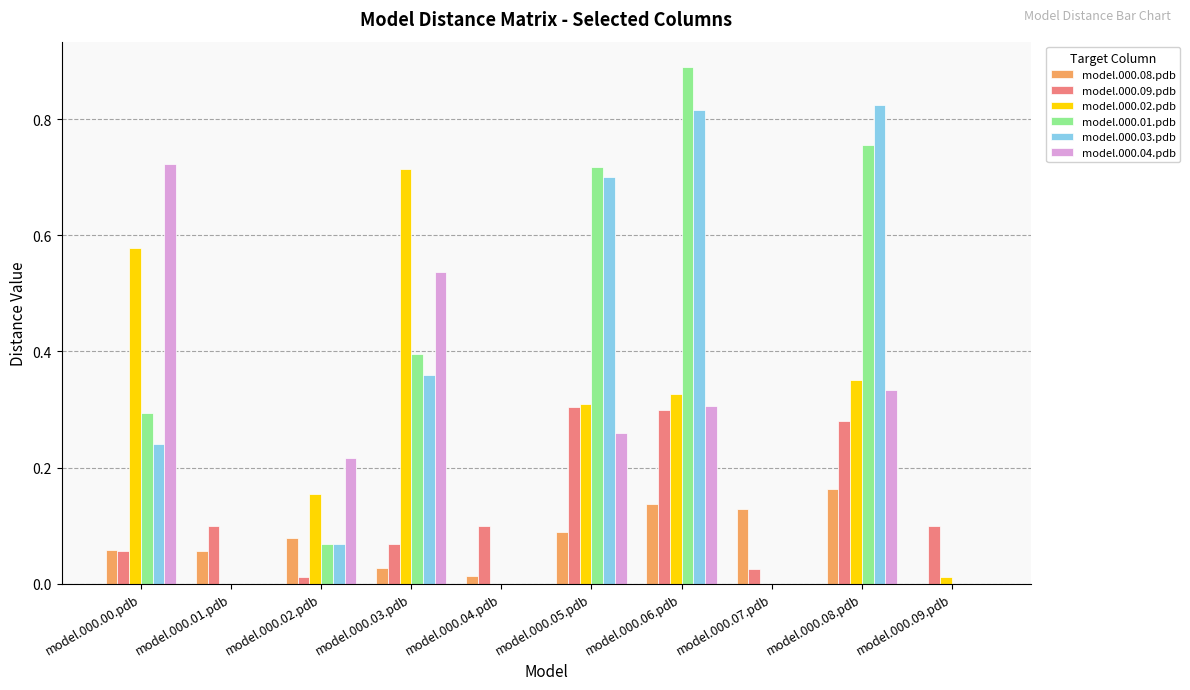

What is the total value across all series at model.000.03.pdb?

2.1